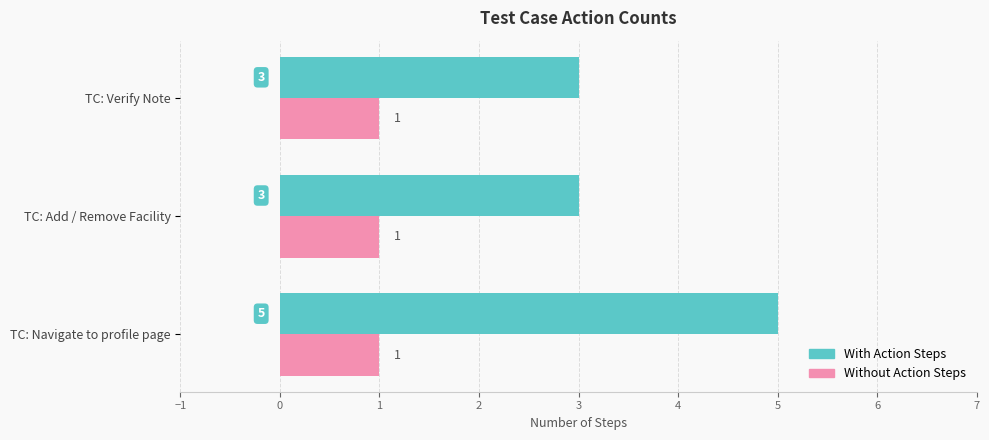

At TC: Navigate to profile page, list the series in order from largest to smallest.

With Action Steps, Without Action Steps